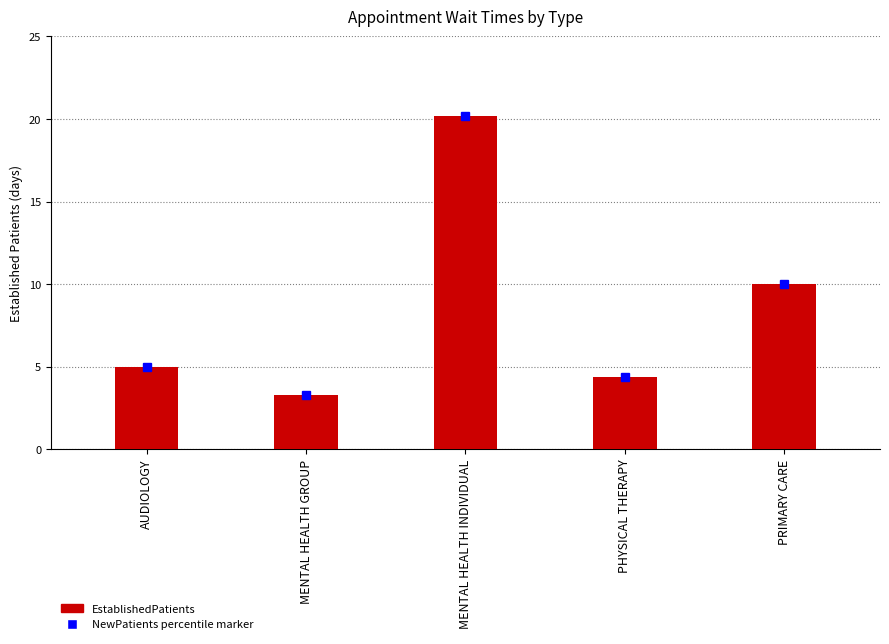

Which label corresponds to the smallest value in the chart?

MENTAL HEALTH GROUP